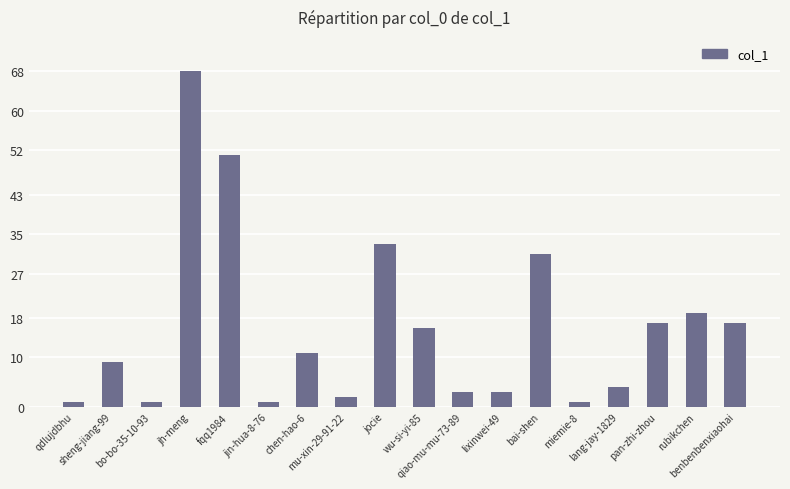

Reading left to right, transcribe all the data shown in this chart.

1	9	1	68	51	1	11	2	33	16	3	3	31	1	4	17	19	17